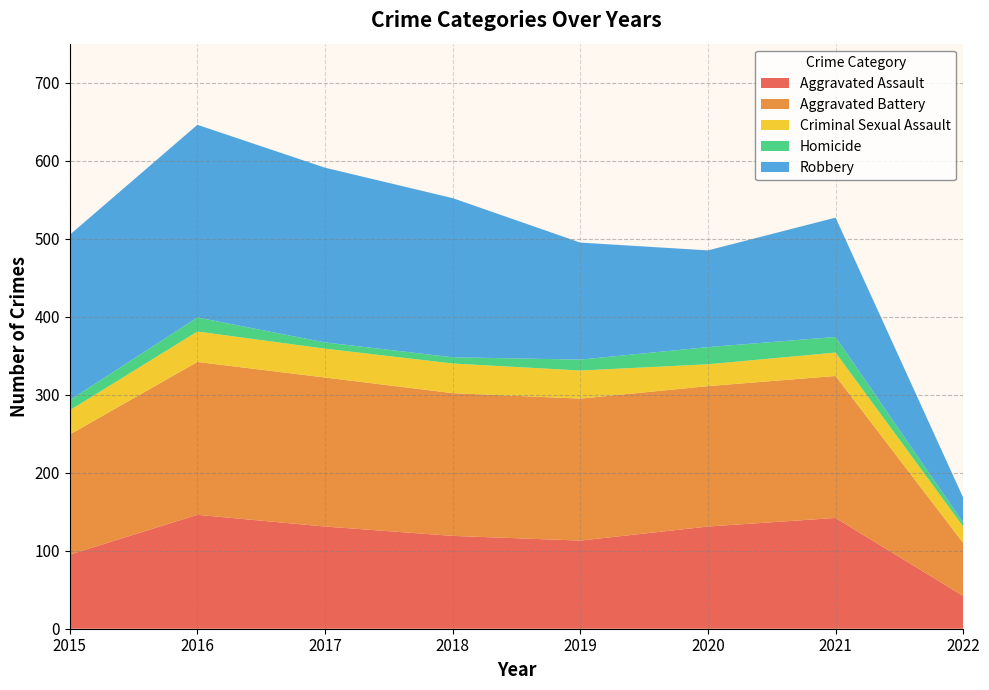

Reading left to right, what are all the values shown in this chart?

Aggravated Assault: 2015=95	2016=146	2017=131	2018=119	2019=113	2020=131	2021=142	2022=42
Aggravated Battery: 2015=154	2016=196	2017=191	2018=183	2019=182	2020=180	2021=182	2022=68
Criminal Sexual Assault: 2015=31	2016=39	2017=37	2018=38	2019=36	2020=28	2021=30	2022=21
Homicide: 2015=13	2016=18	2017=8	2018=8	2019=14	2020=22	2021=20	2022=5
Robbery: 2015=212	2016=247	2017=224	2018=204	2019=150	2020=124	2021=153	2022=32